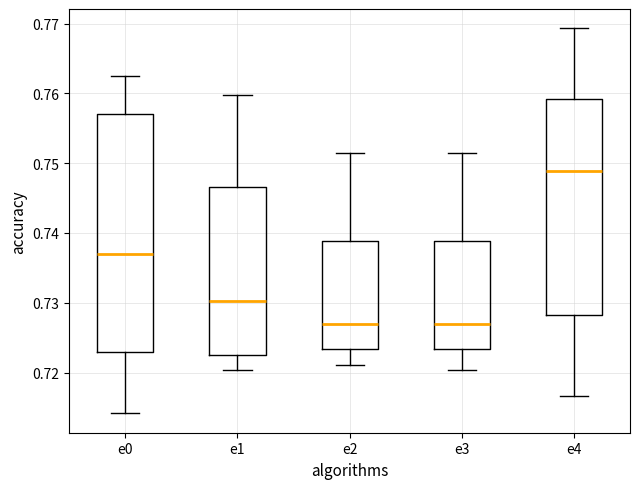

Which box is the tallest, from its lower edge to its upper edge?

e0